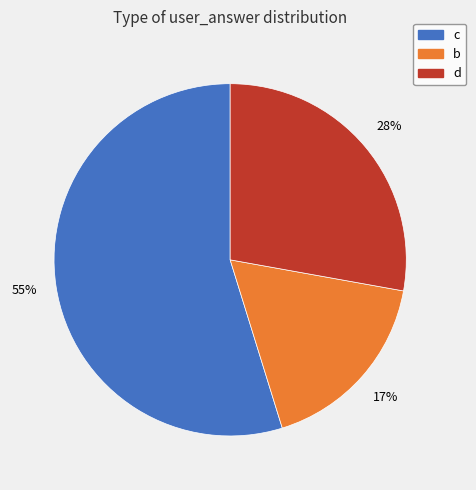

To the nearest percent, what is the average slice percentage?

33%